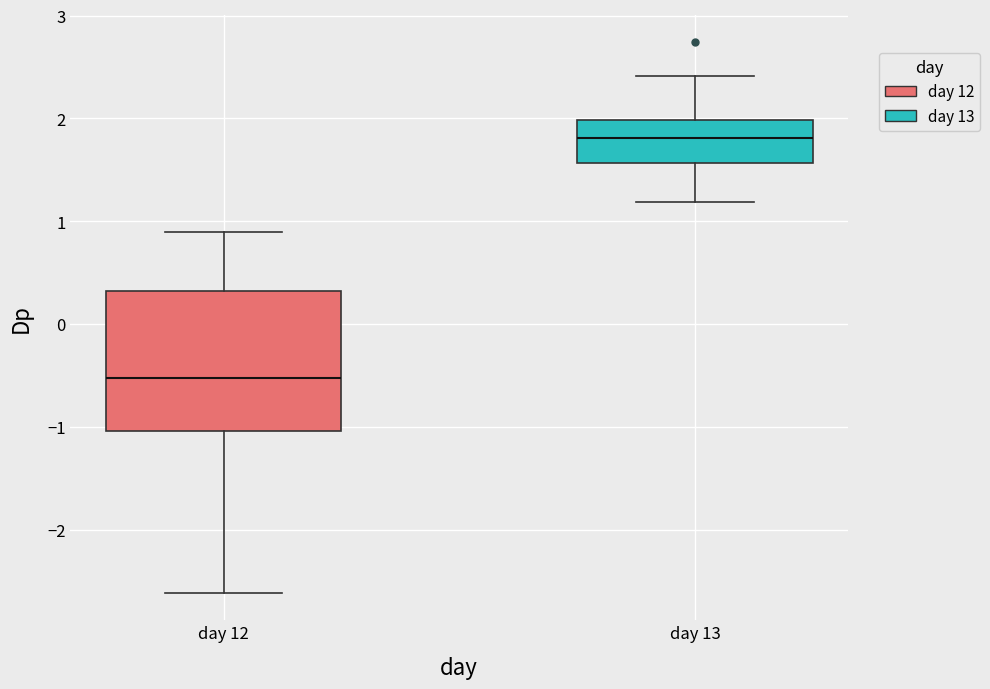

Where is the lower edge of the box for day 12 on the y-axis? The values are not printed on the chart, so give them approximately, as read against the axis.

-1.0